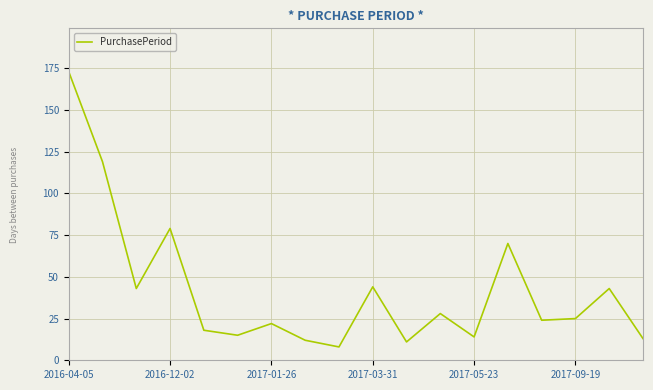

What is the smallest value displayed?

8